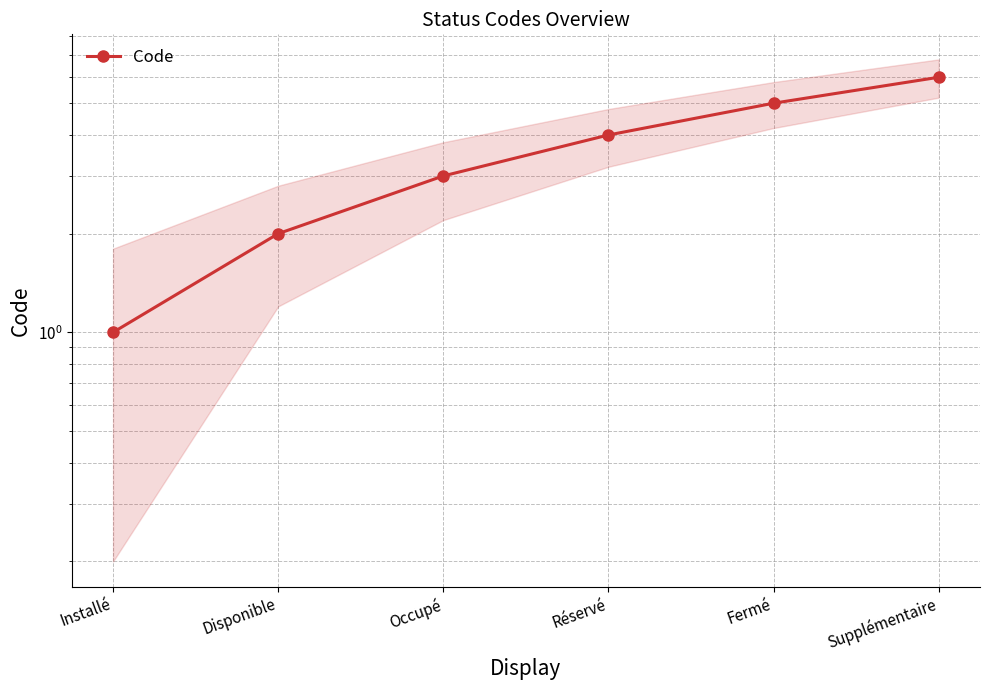

What is the average value?

4